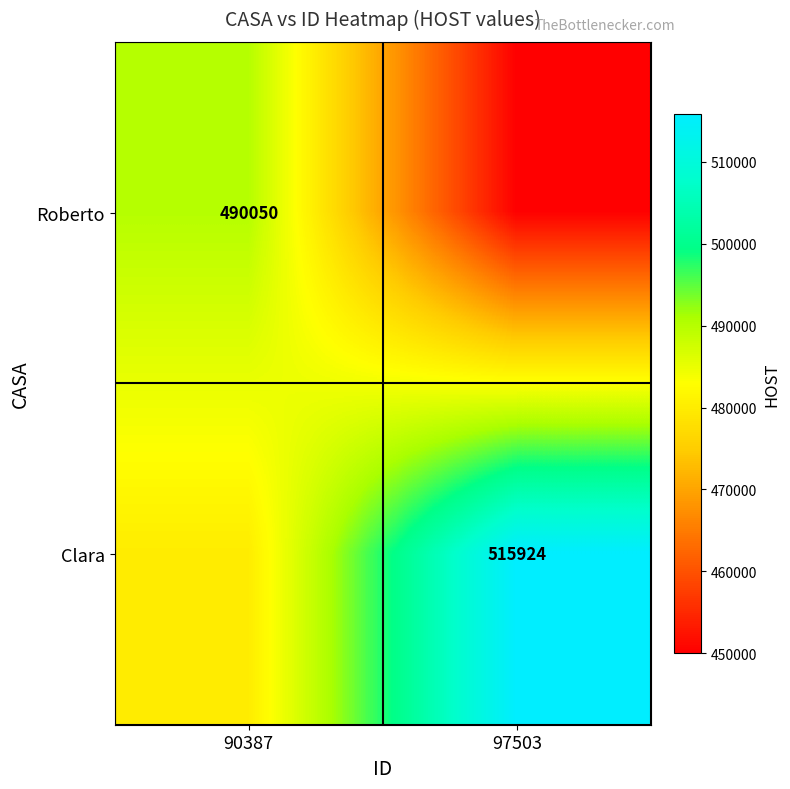

Is it true that Roberto equals 145345 at 90387?

False